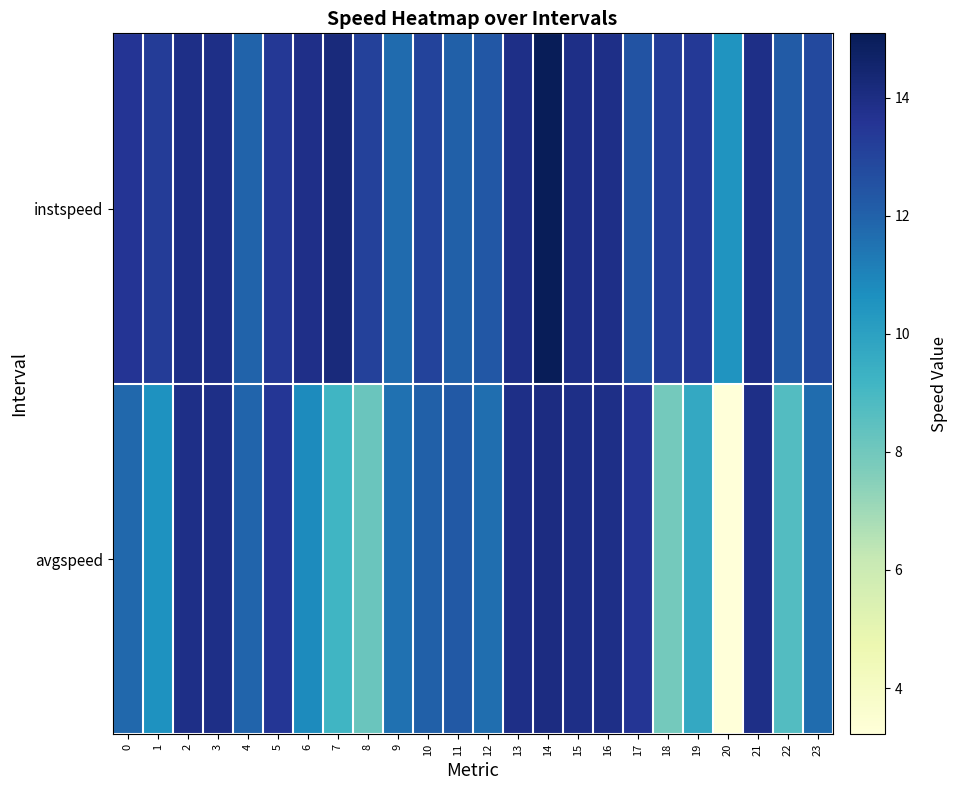

Reading left to right, what are all the values shown in this chart?

row_0: 0=13.6	1=13.3	2=13.9	3=13.9	4=12.0	5=13.4	6=13.9	7=14.2	8=13.1	9=11.7	10=13.0	11=12.1	12=12.3	13=13.9	14=15.1	15=13.9	16=13.9	17=12.5	18=13.3	19=13.4	20=10.5	21=13.9	22=12.2	23=12.8
row_1: 0=11.8	1=10.6	2=13.9	3=13.9	4=11.9	5=13.5	6=10.8	7=9.2	8=8.2	9=11.5	10=12.1	11=12.3	12=11.6	13=13.9	14=14.0	15=13.9	16=13.9	17=13.6	18=7.9	19=9.7	20=3.2	21=13.9	22=8.7	23=11.7